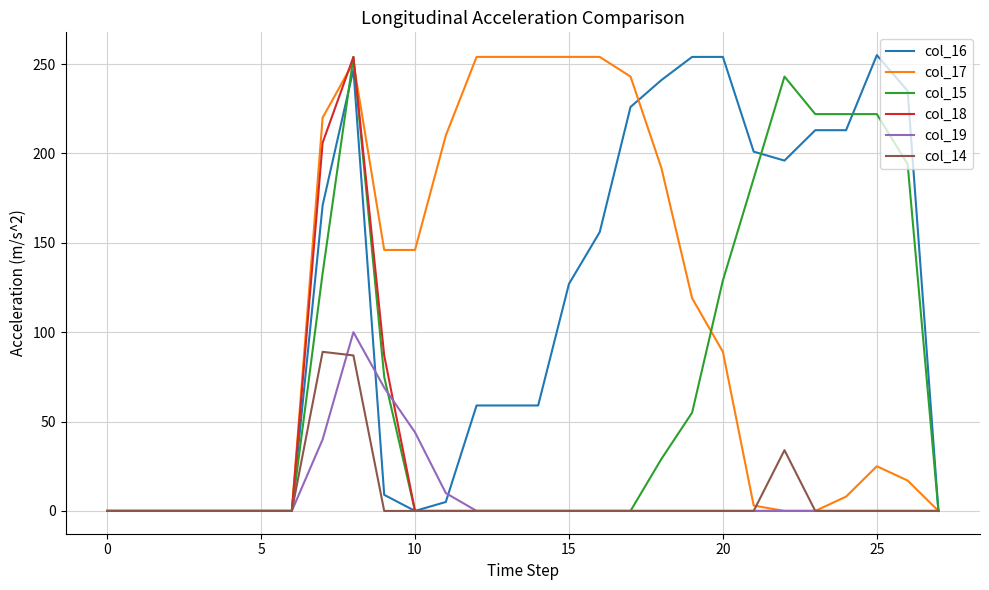

What is the greatest value displayed?

255